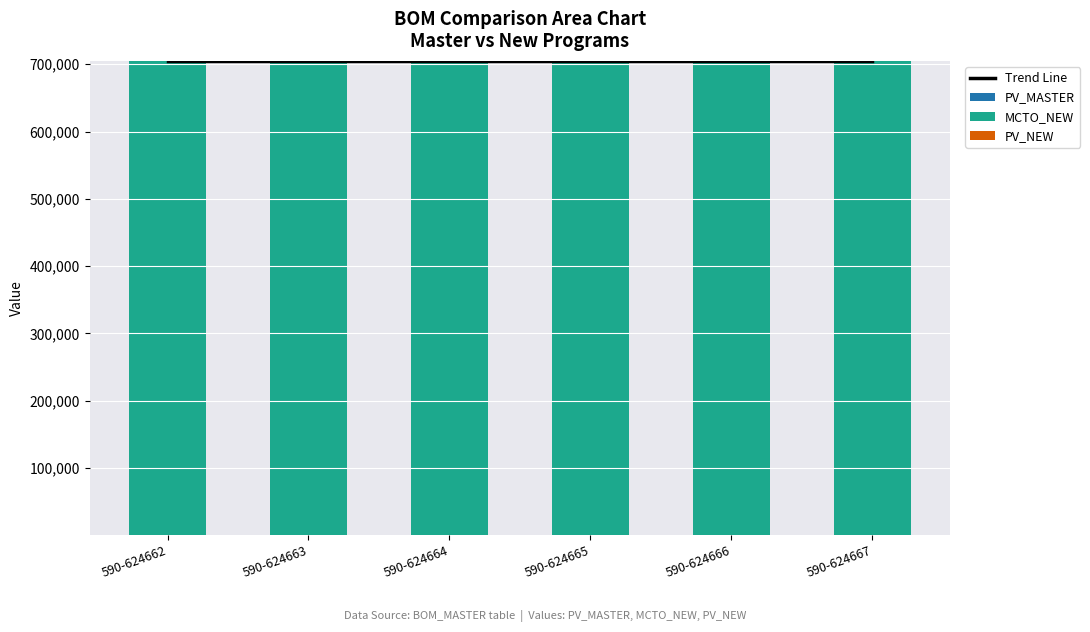

Which series has the largest total across all categories?

Trend Line